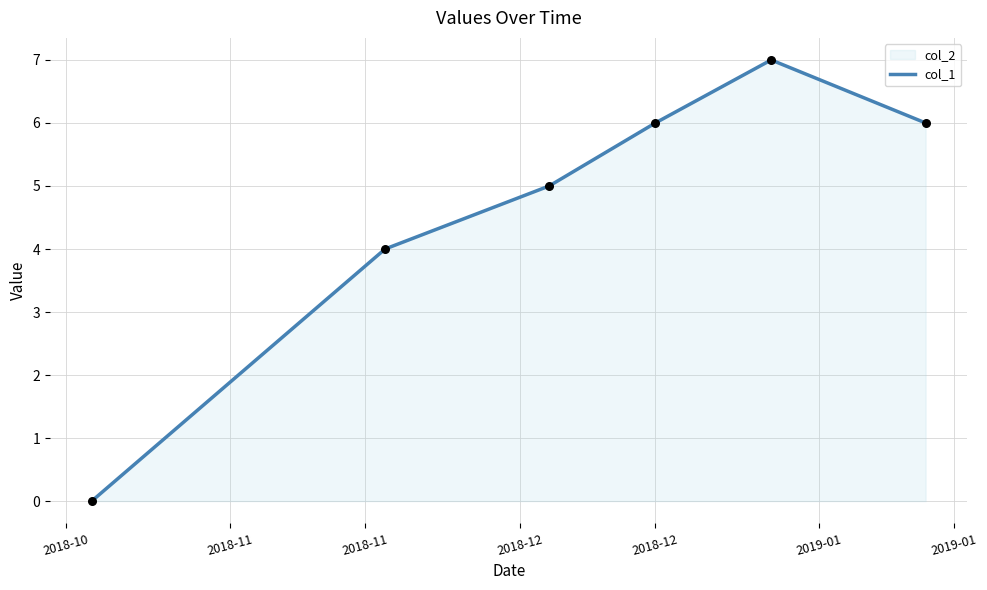

What is the difference between the maximum and minimum values?

7